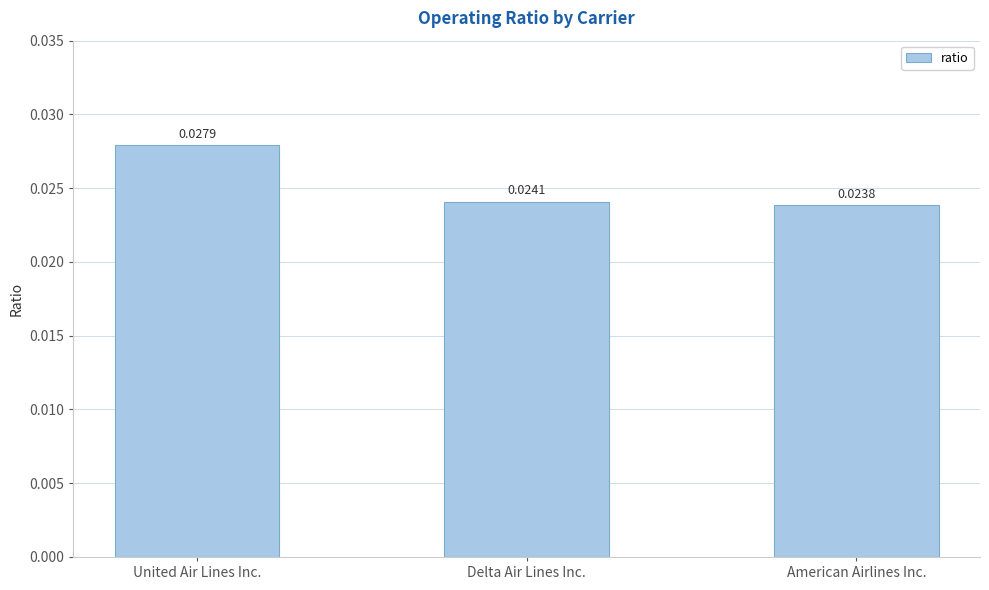

Which label corresponds to the largest value in the chart?

United Air Lines Inc.